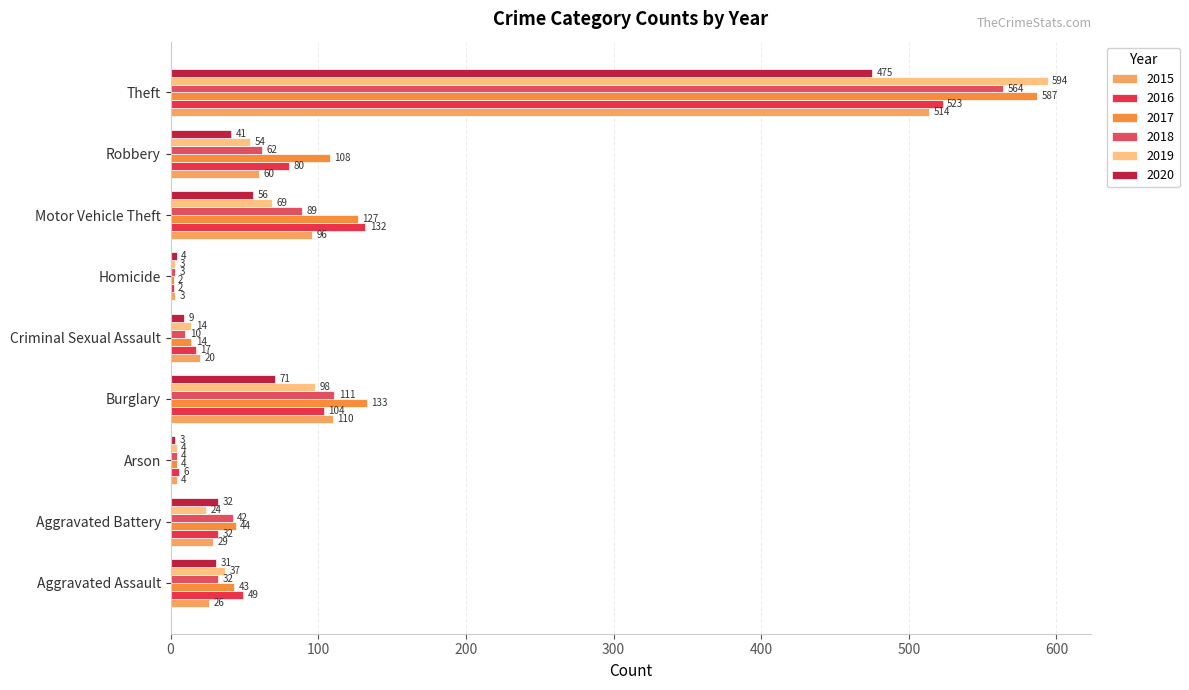

Which has a higher value, Criminal Sexual Assault or Burglary?

Burglary